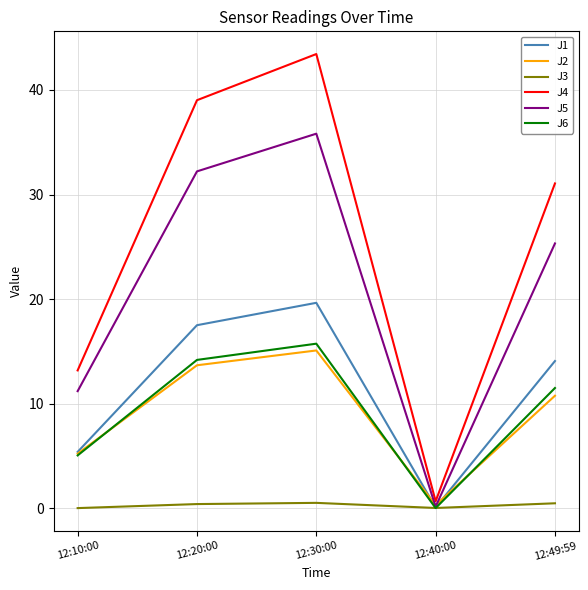

Count the number of categories in the chart.

5